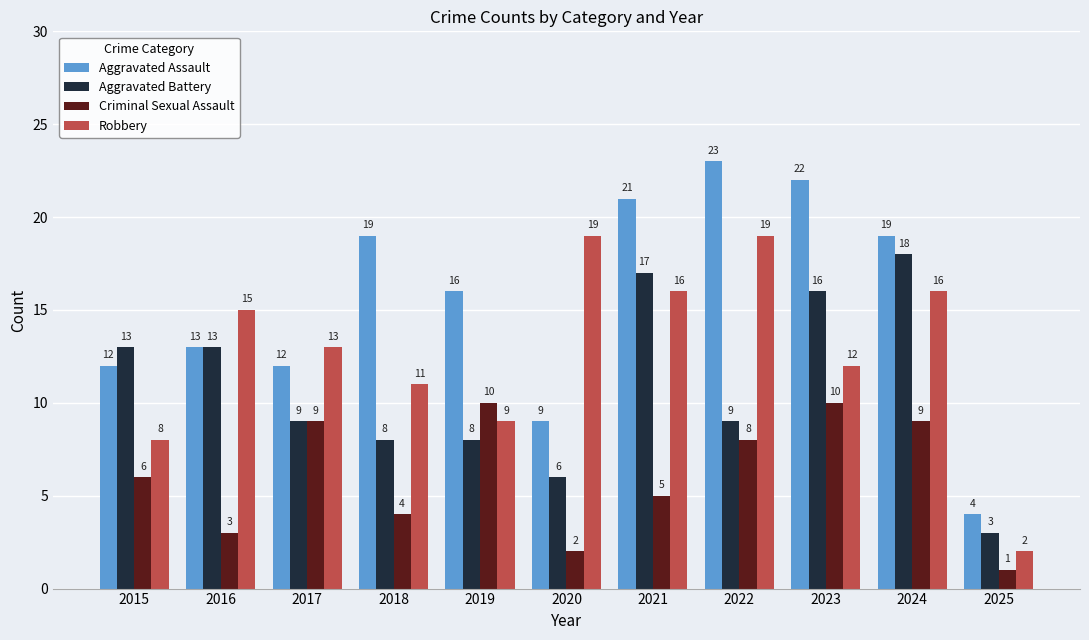

What is the value of the Aggravated Assault bar at the 10th from the left?

19